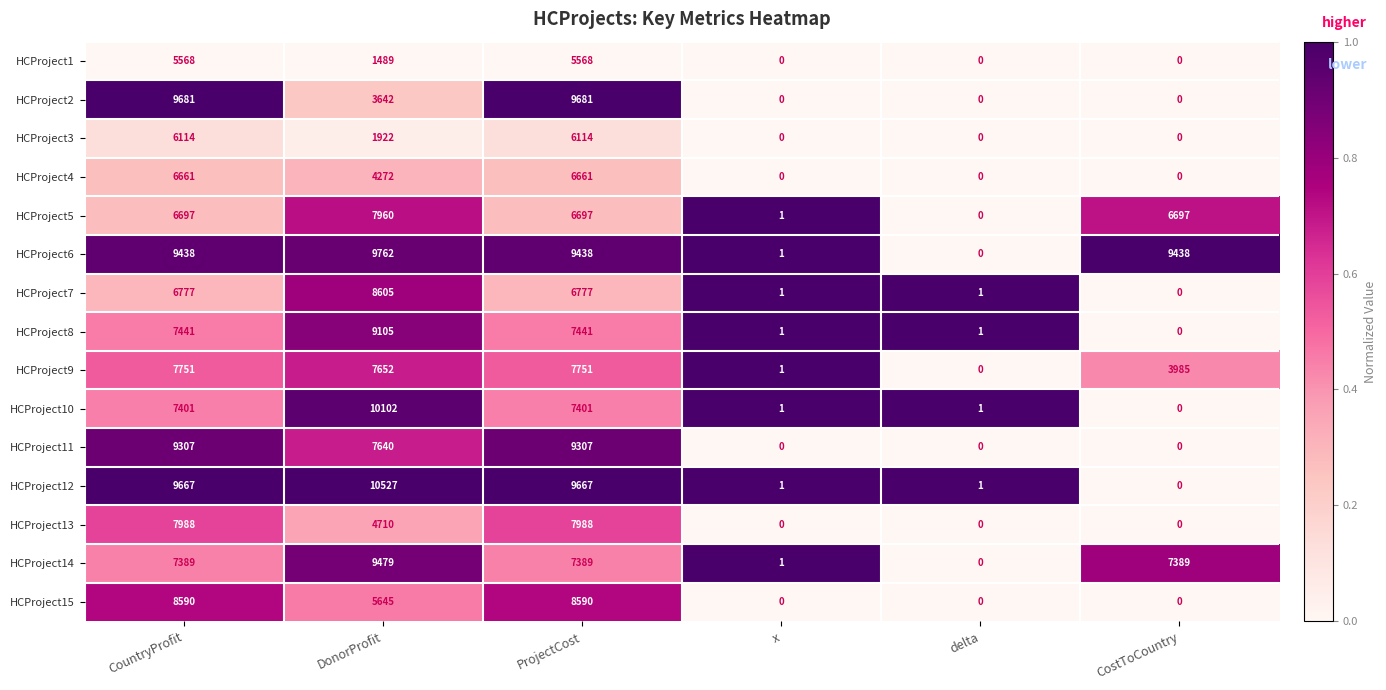

Rank the series by their maximum value, from highest to lowest.

HCProject12, HCProject10, HCProject6, HCProject2, HCProject14, HCProject11, HCProject8, HCProject7, HCProject15, HCProject13, HCProject5, HCProject9, HCProject4, HCProject3, HCProject1